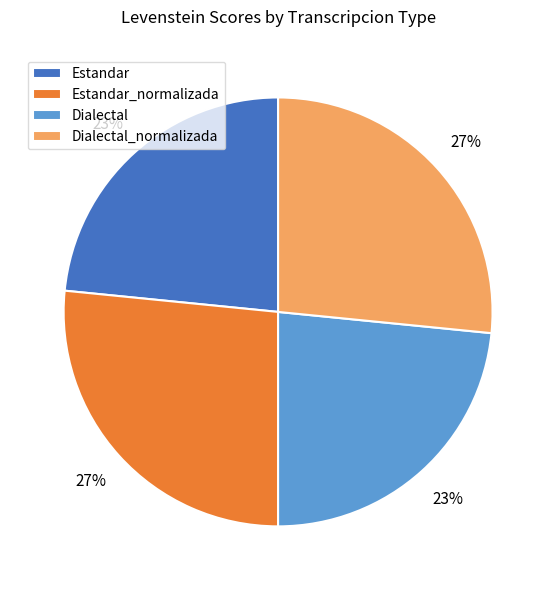

Between Dialectal and Dialectal_normalizada, which is larger?

Dialectal_normalizada